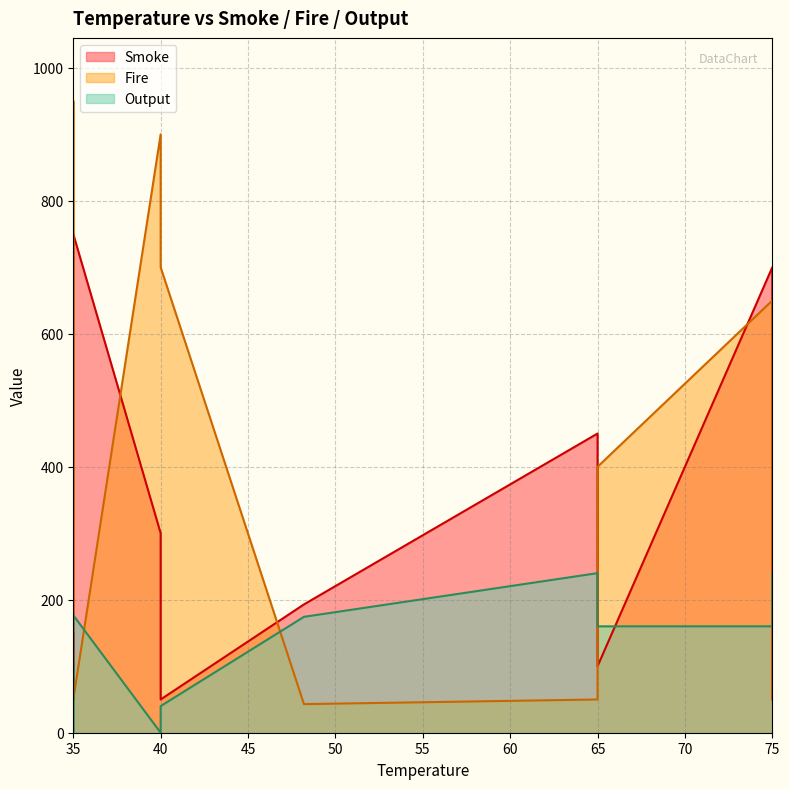

True or false: Output has a value of 0.0 at 35.

True